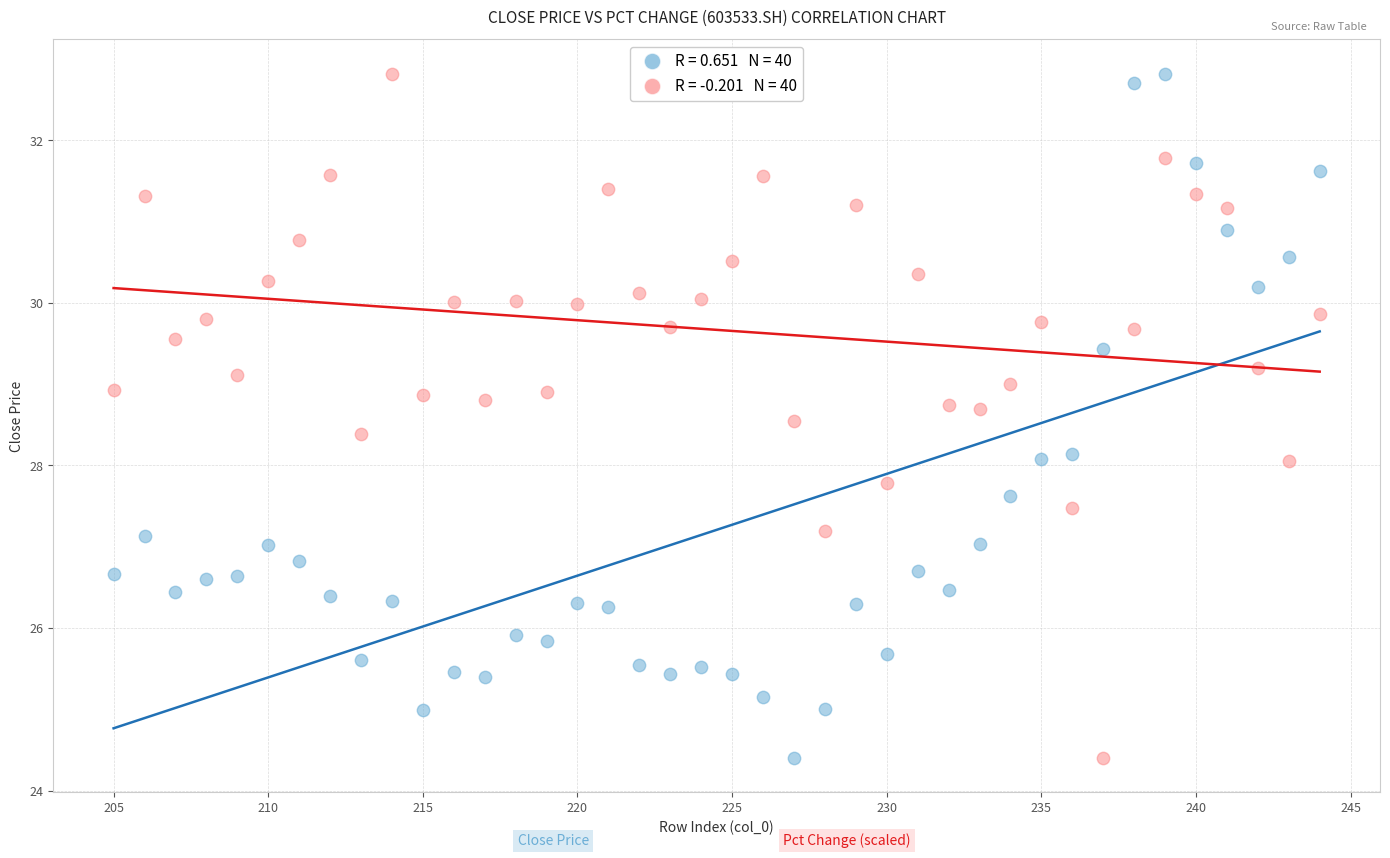

Across all data points, what is the range of Y values (max minus min)?

8.4